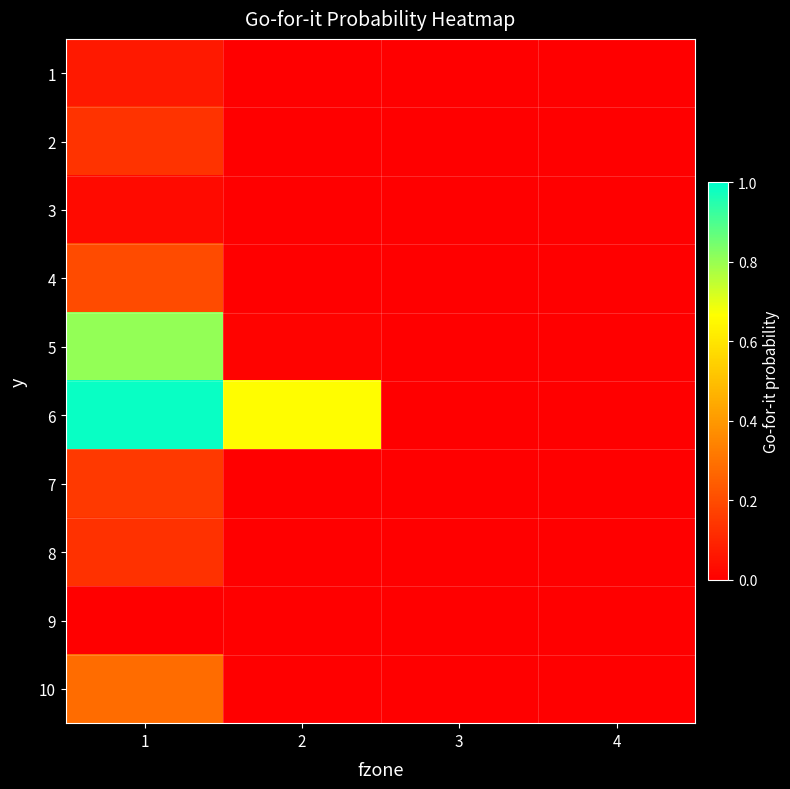

Which series has the largest total across all categories?

6